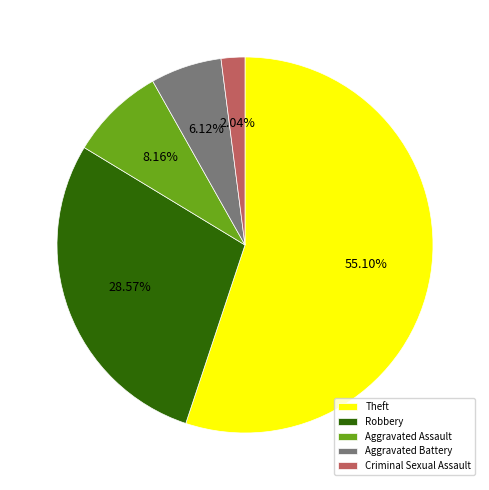

What is the ratio of the value at Theft to the value at Criminal Sexual Assault?

27.0